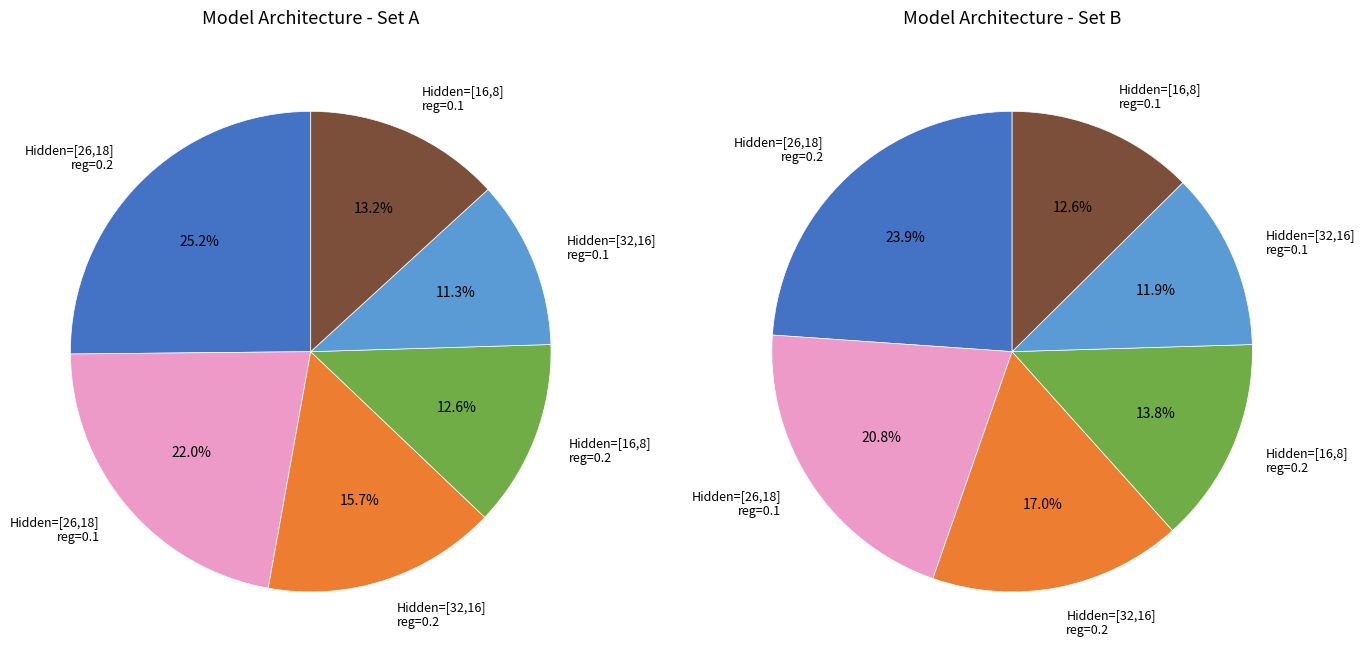

What portion of the pie excludes Hidden Size=[26, 18], regularizer=0.1?

78.0%